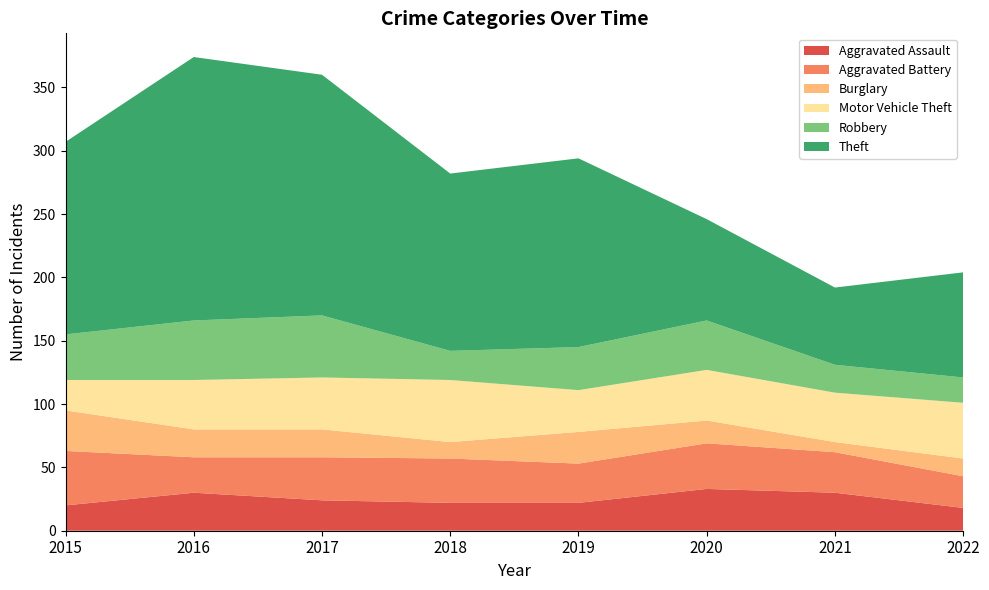

Reading left to right, what are all the values shown in this chart?

Aggravated Assault: 2015=20	2016=30	2017=24	2018=22	2019=22	2020=33	2021=30	2022=18
Aggravated Battery: 2015=43	2016=28	2017=34	2018=35	2019=31	2020=36	2021=32	2022=25
Burglary: 2015=32	2016=22	2017=22	2018=13	2019=25	2020=18	2021=8	2022=14
Motor Vehicle Theft: 2015=24	2016=39	2017=41	2018=49	2019=33	2020=40	2021=39	2022=44
Robbery: 2015=36	2016=47	2017=49	2018=23	2019=34	2020=39	2021=22	2022=20
Theft: 2015=152	2016=208	2017=190	2018=140	2019=149	2020=80	2021=61	2022=83